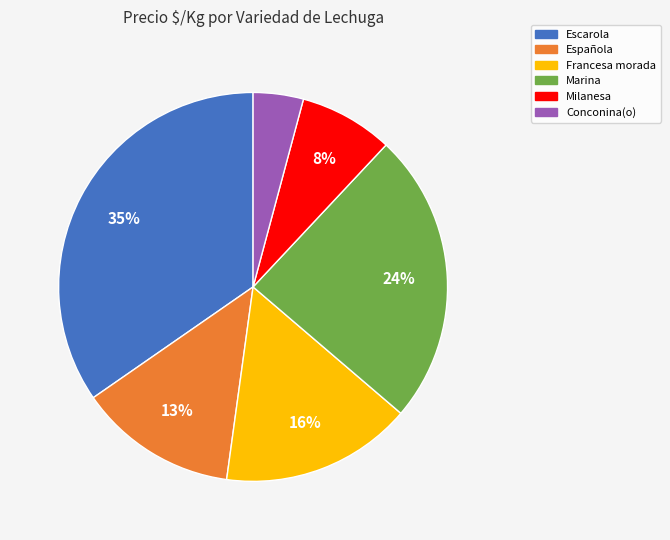

How many slices are in this pie chart?

6